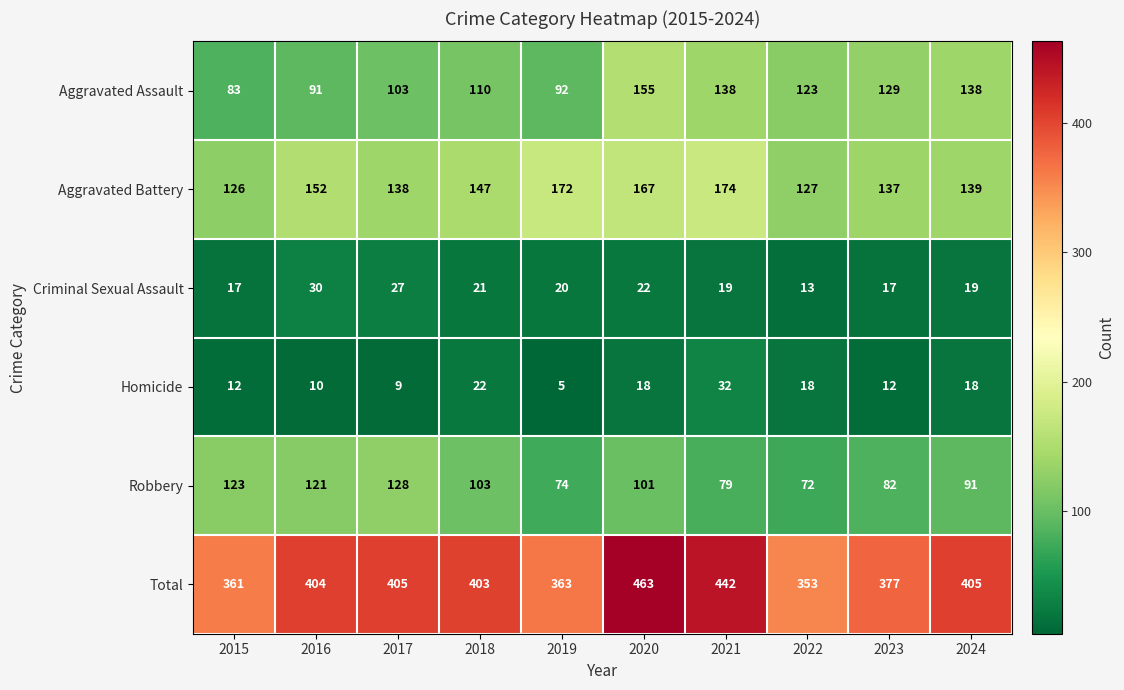

What is the total value across all series at 2021?

884